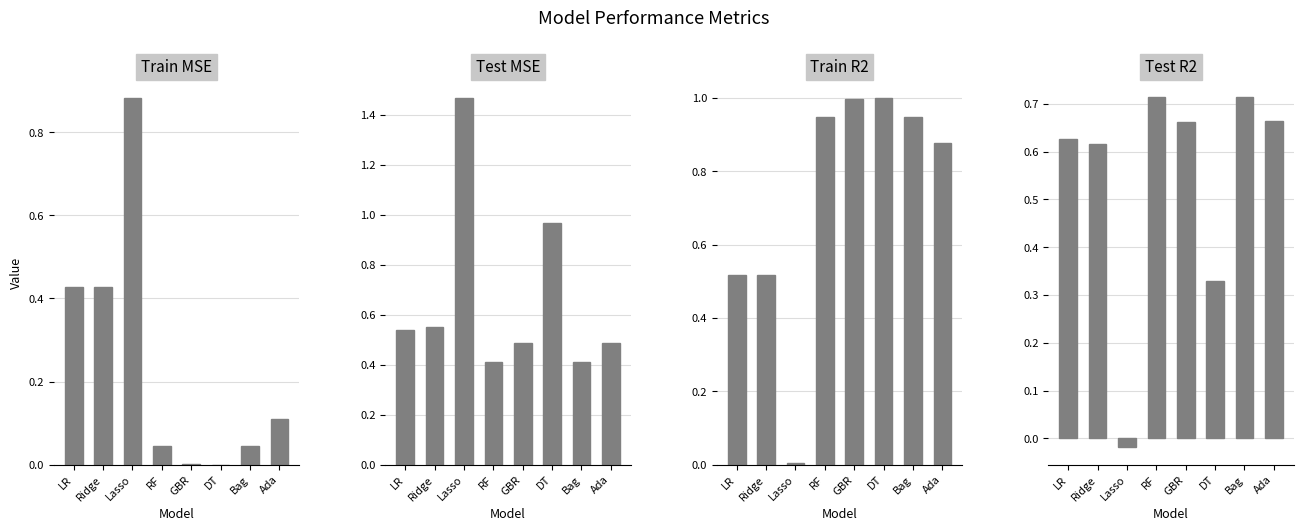

What is the maximum value for Train R2?

1.0